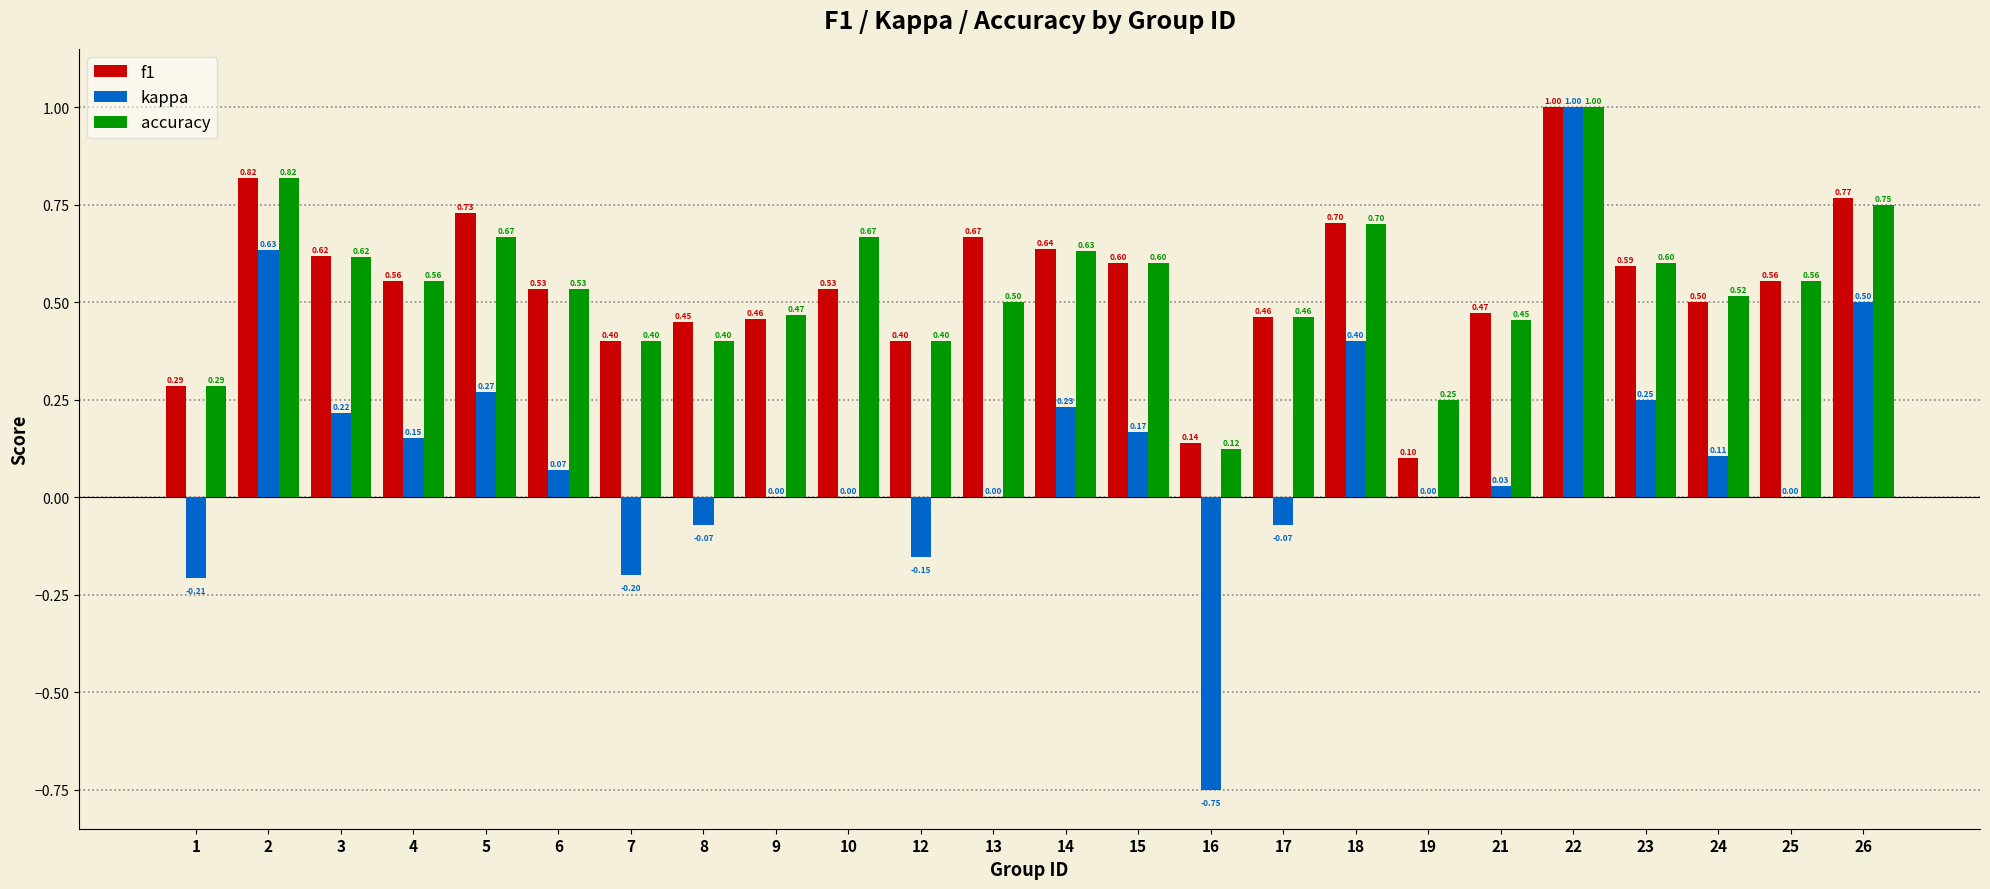

Does the chart contain stacked bars?

No